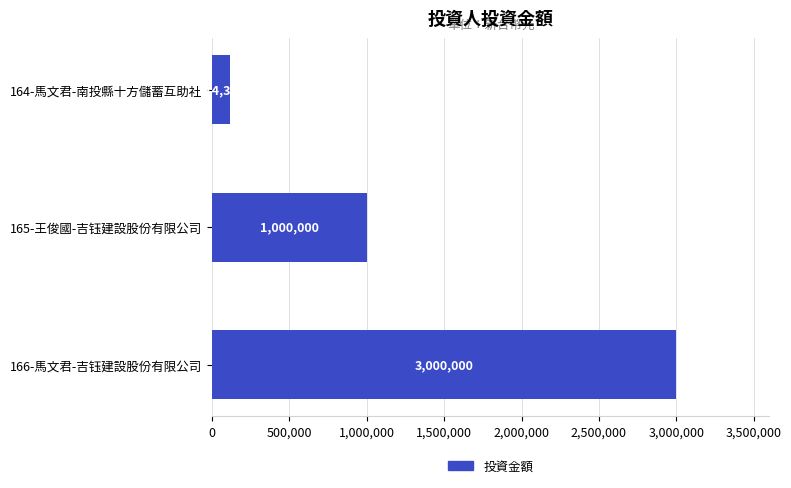

Reading top to bottom, what are all the values shown in this chart?

164-馬文君-南投縣十方儲蓄互助社=114378	165-王俊國-吉钰建設股份有限公司=1000000	166-馬文君-吉钰建設股份有限公司=3000000